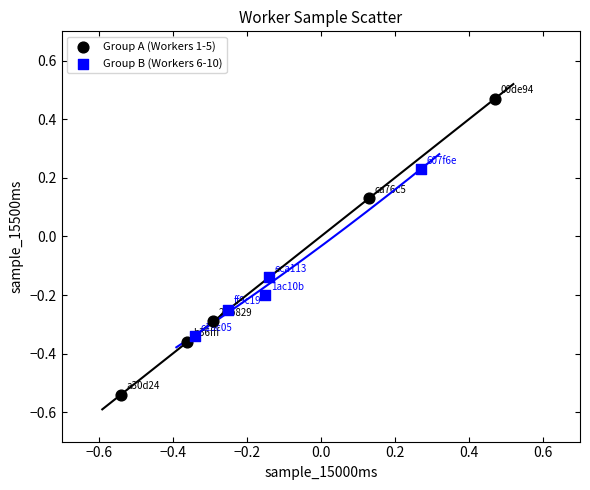

Which series has the widest spread of Y values?

Group A (Workers 1-5)